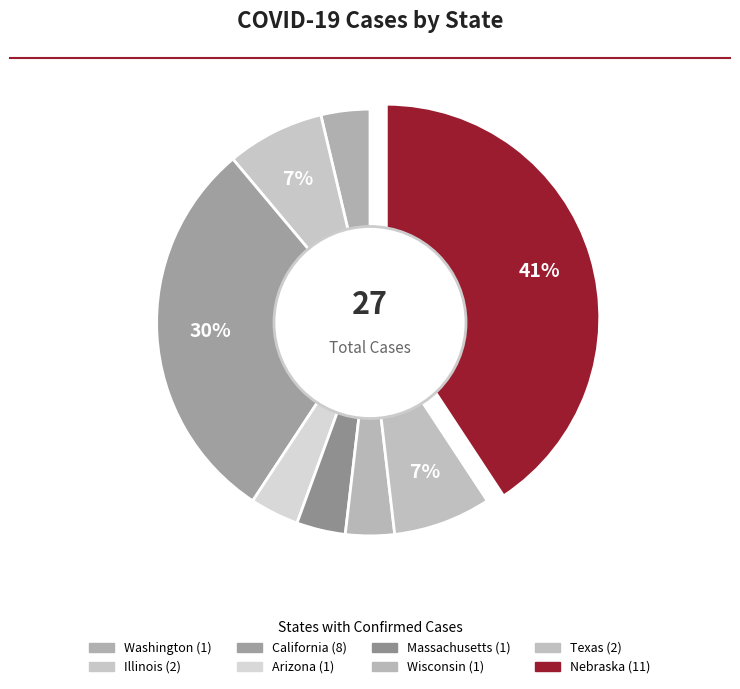

Is it true that Arizona is 10% of the pie?

False